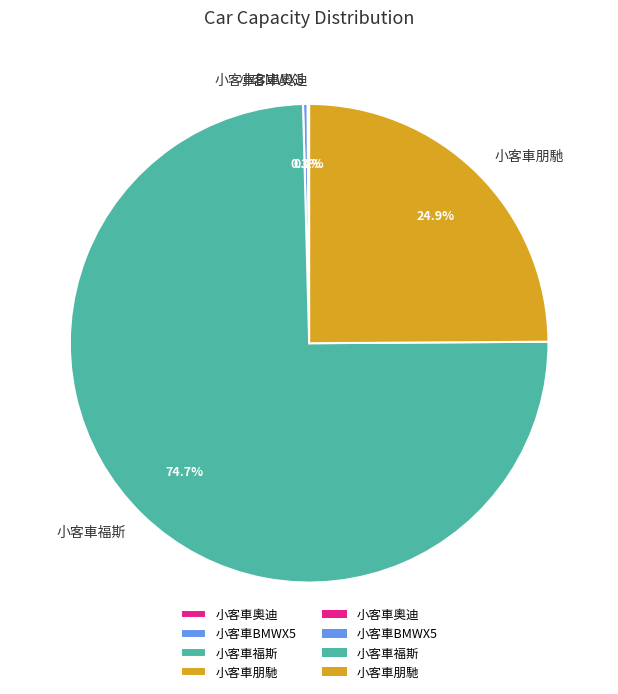

Which slice is the largest?

小客車福斯